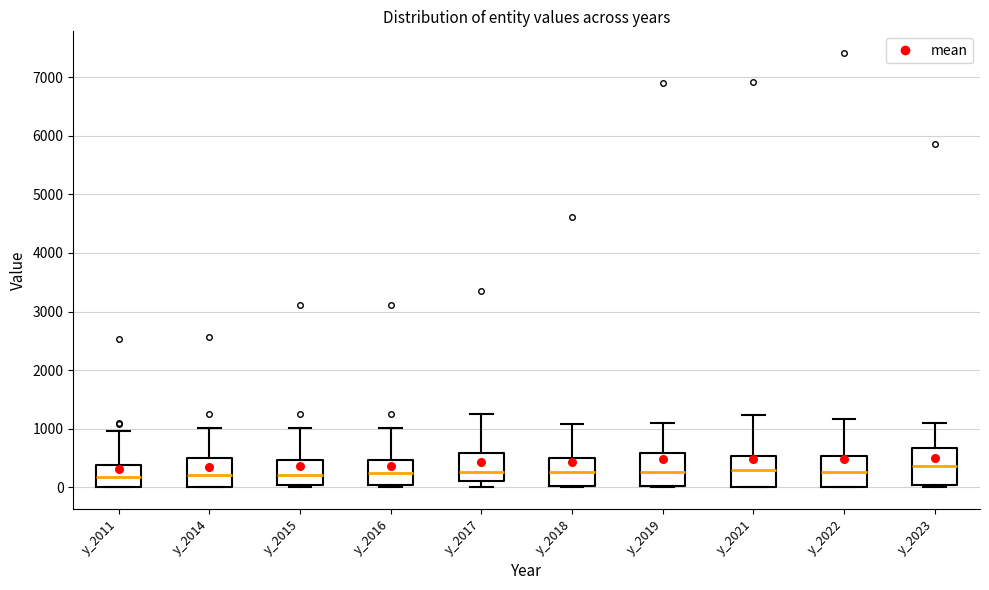

Reading left to right, transcribe this box plot: for each box, give where its median line is, the range the box spans, and where its two whiskers end, as read against the y-axis. The values are not printed on the chart, so give them approximately, as read against the axis.

y_2011: median 200, box 0 to 400, whiskers 0 to 1000
y_2014: median 200, box 0 to 500, whiskers 0 to 1000
y_2015: median 200, box 0 to 500, whiskers 0 (just below the box's lower edge) to 1000
y_2016: median 200, box 0 to 500, whiskers 0 (just below the box's lower edge) to 1000
y_2017: median 300, box 100 to 600, whiskers 0 to 1200
y_2018: median 300, box 0 to 500, whiskers 0 to 1100
y_2019: median 300, box 0 to 600, whiskers 0 to 1100
y_2021: median 300, box 0 to 500, whiskers 0 to 1200
y_2022: median 300, box 0 to 500, whiskers 0 to 1200
y_2023: median 400, box 0 to 700, whiskers 0 (just below the box's lower edge) to 1100